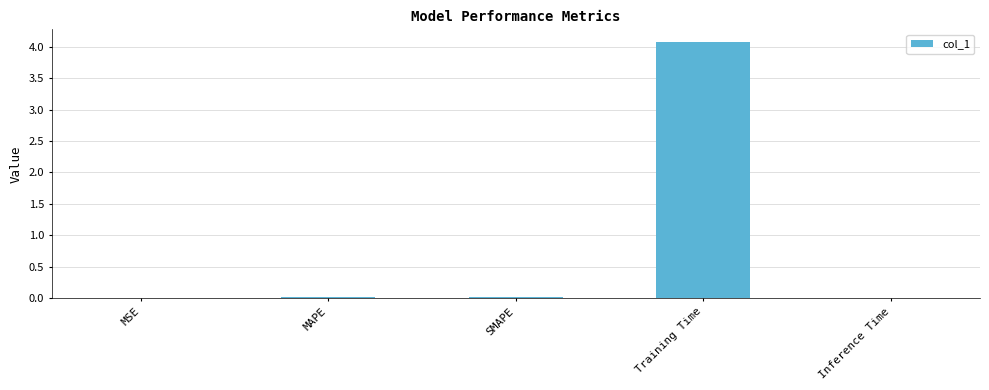

Between MAPE and Training Time, which is larger?

Training Time